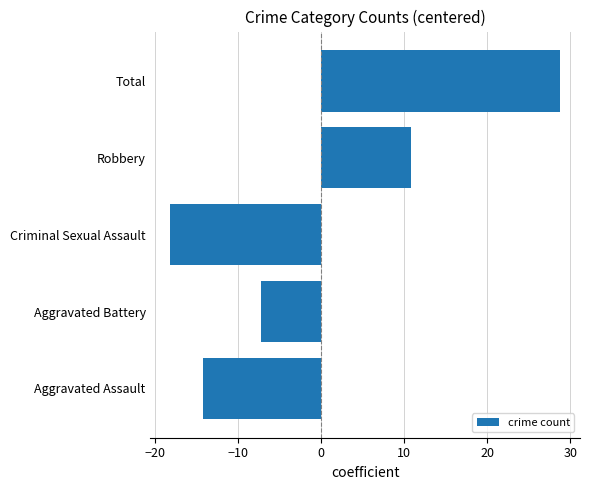

What is the difference between the second highest and second lowest values?

25.0